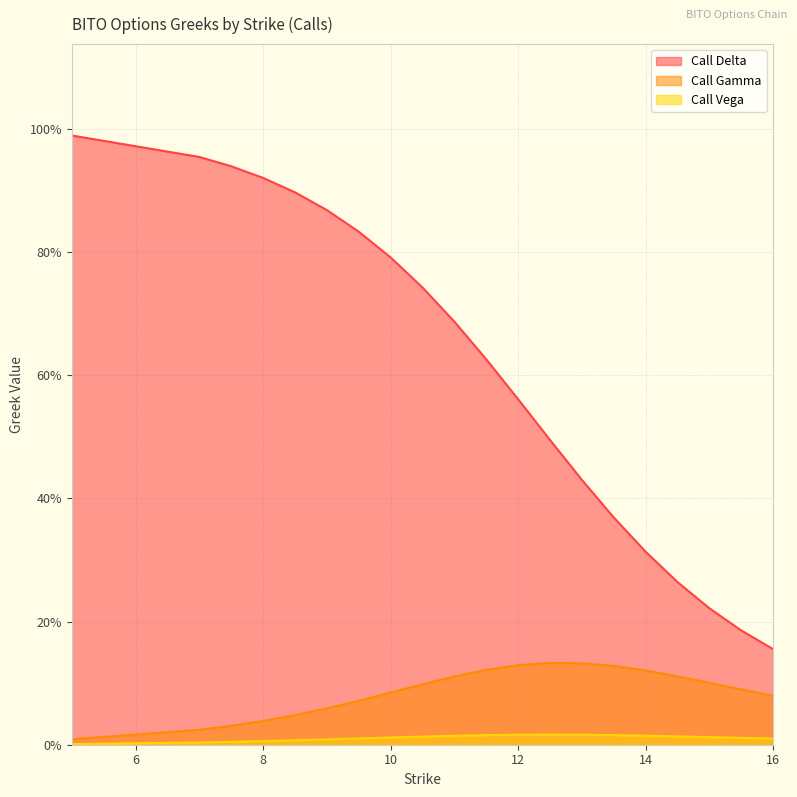

What is the approximate value of Call Gamma at 16?

0.1